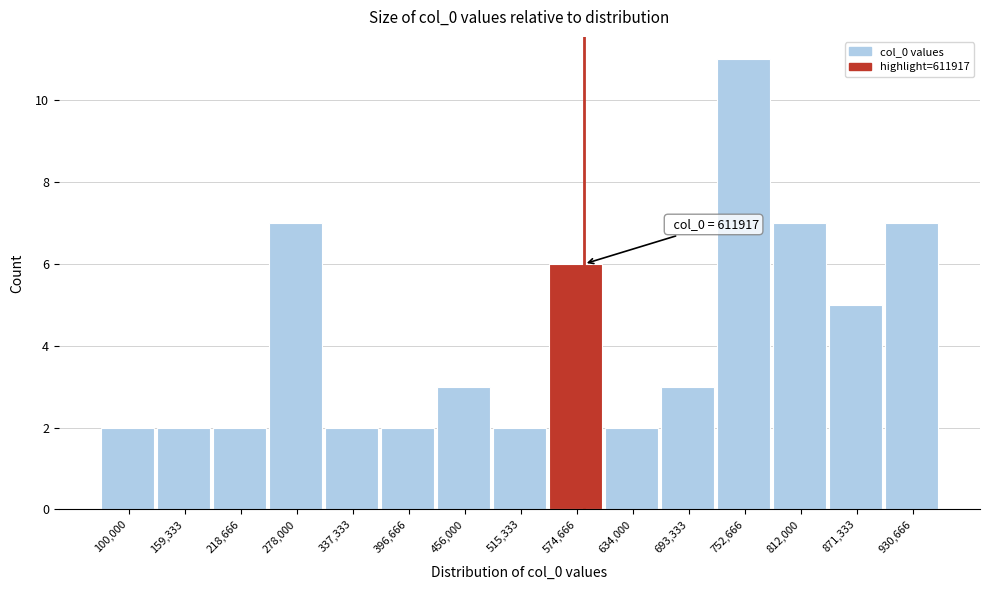

Reading left to right, transcribe all the data shown in this chart.

100,000=2	159,333=2	218,666=2	278,000=7	337,333=2	396,666=2	456,000=3	515,333=2	574,666=6	634,000=2	693,333=3	752,666=11	812,000=7	871,333=5	930,666=7